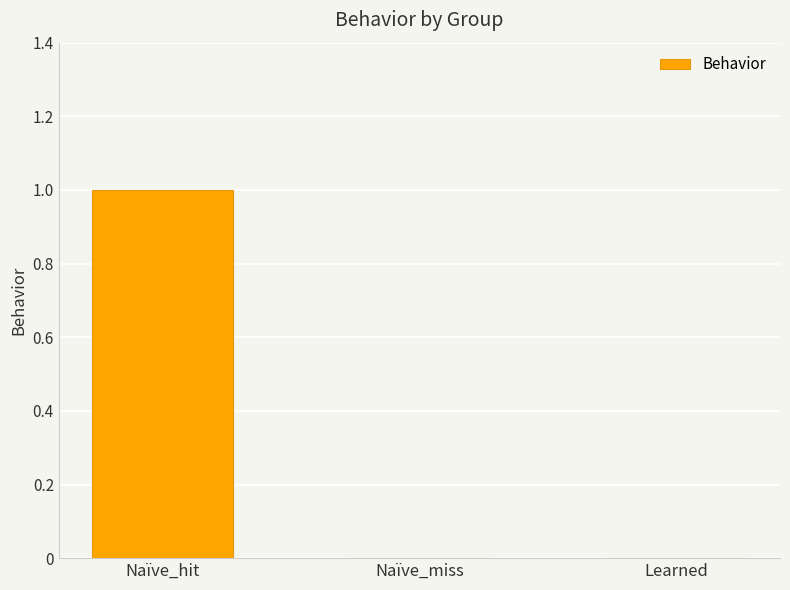

At which category does the chart reach its peak across all series?

Naïve_hit